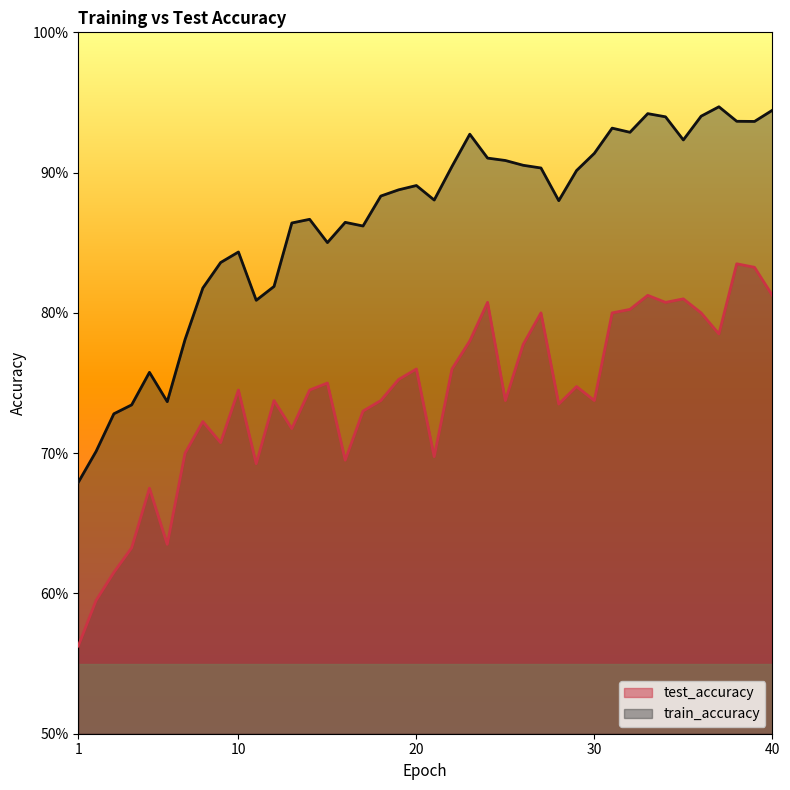

What is the sum of the test_accuracy values at 39 and 1?

1.4